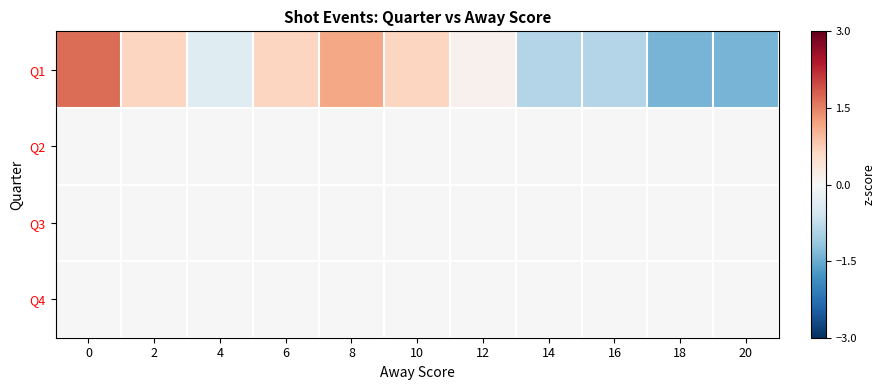

What is the total value across all series at 0?

1.7